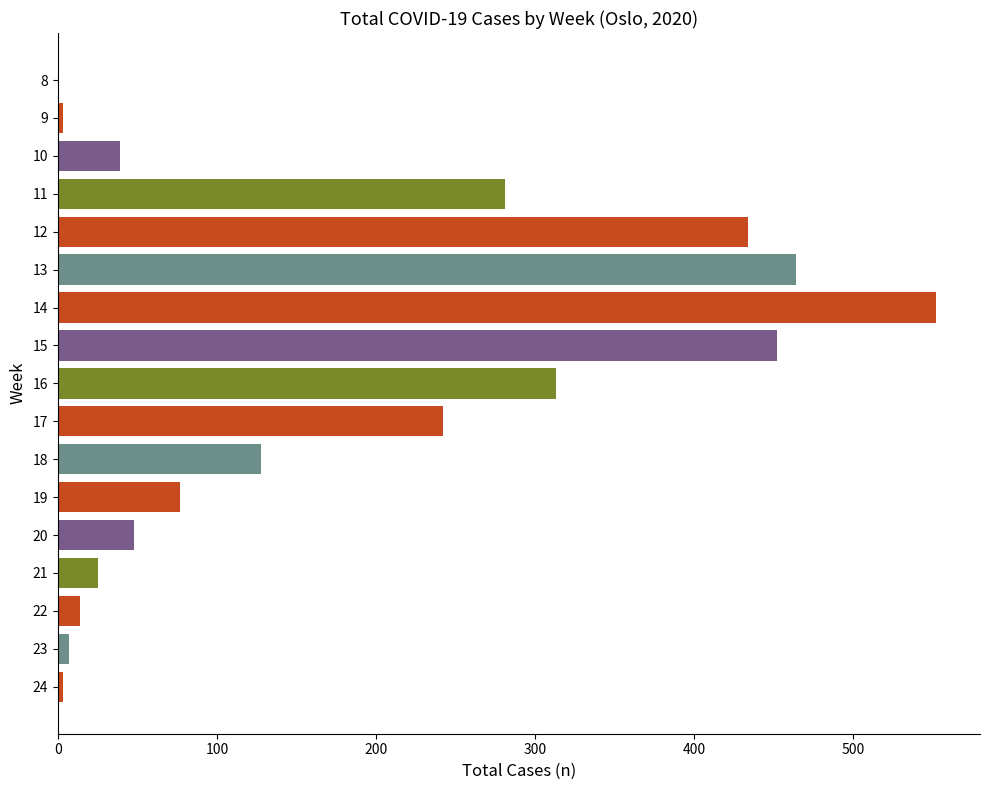

What is the change in value from 8 to 21?

+25